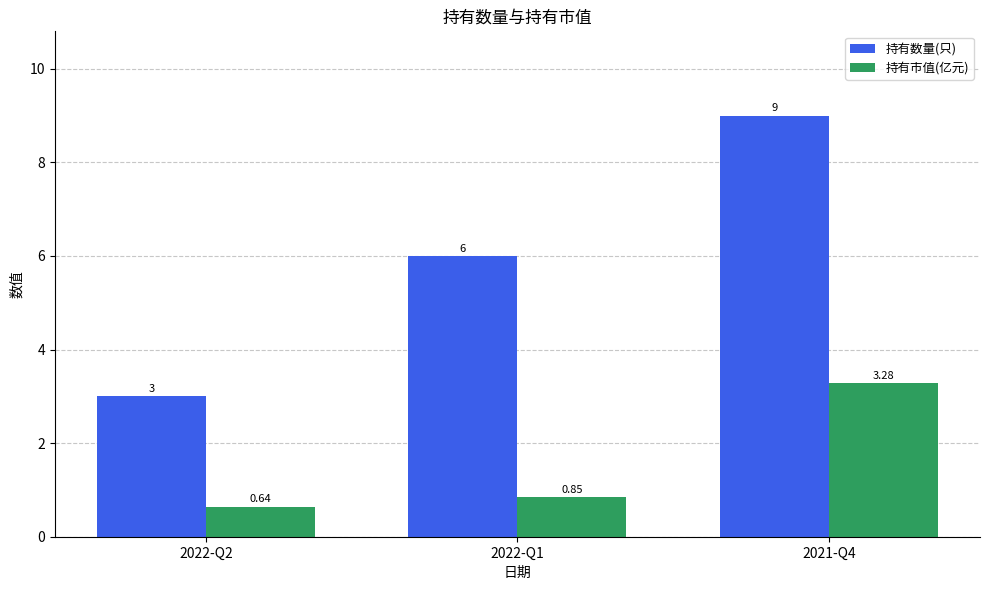

List the series in order of their overall mean, highest first.

持有数量(只), 持有市值(亿元)